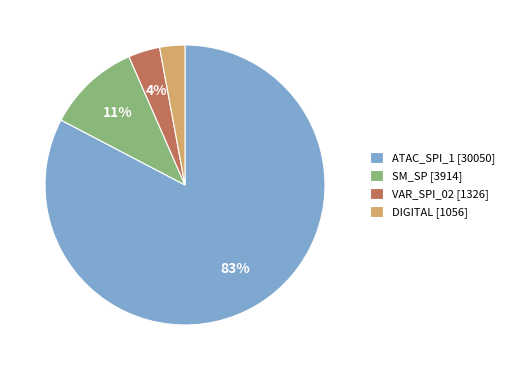

What percentage is the DIGITAL slice, to the nearest percent?

3%